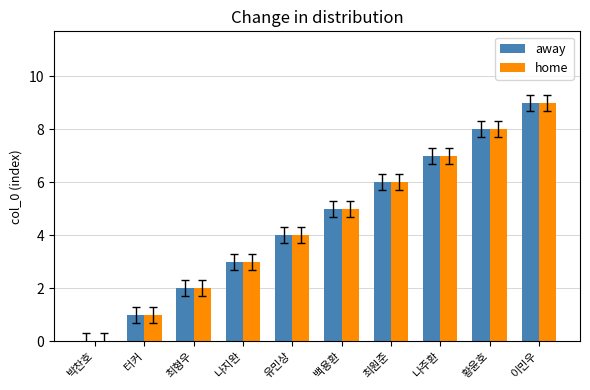

What is the total value across all series at 백용환?

10